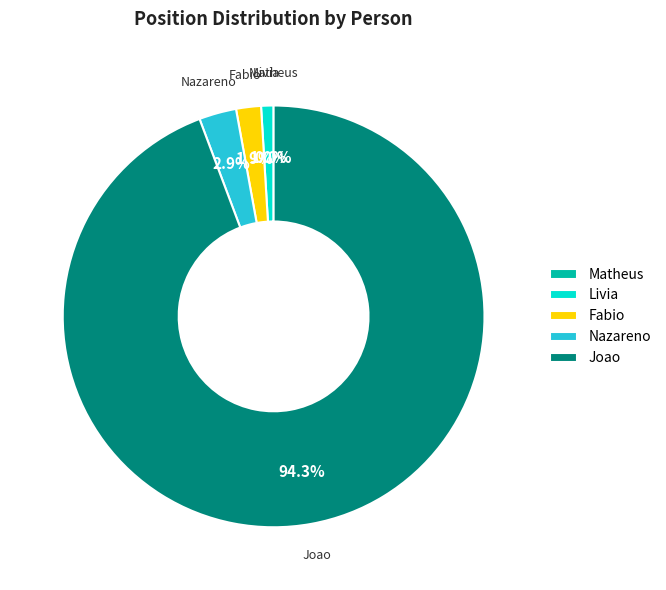

How many slices are in this pie chart?

5